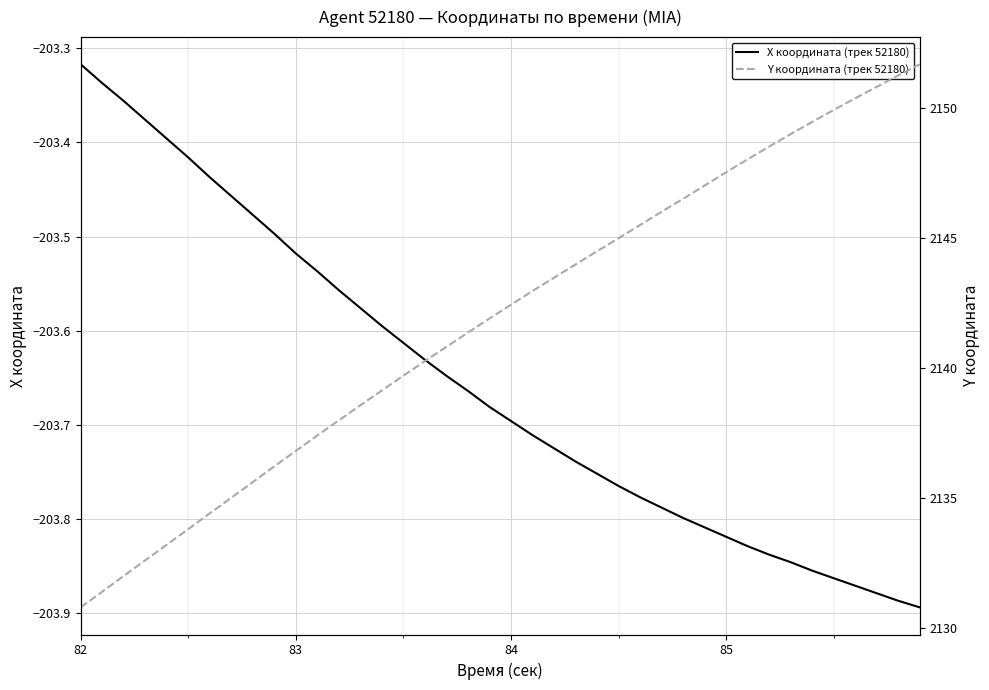

Is the value of X координата (трек 52180) at 7 greater than the value of Y координата (трек 52180) at 29?

No